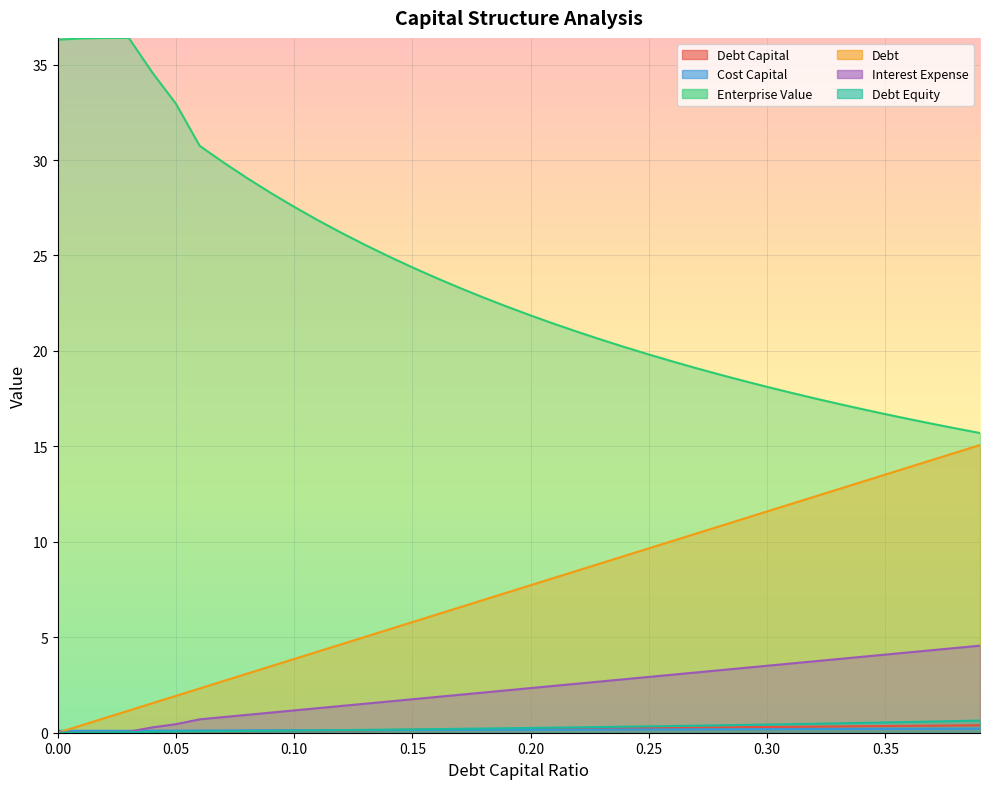

Which series has the largest total across all categories?

enterprise_value